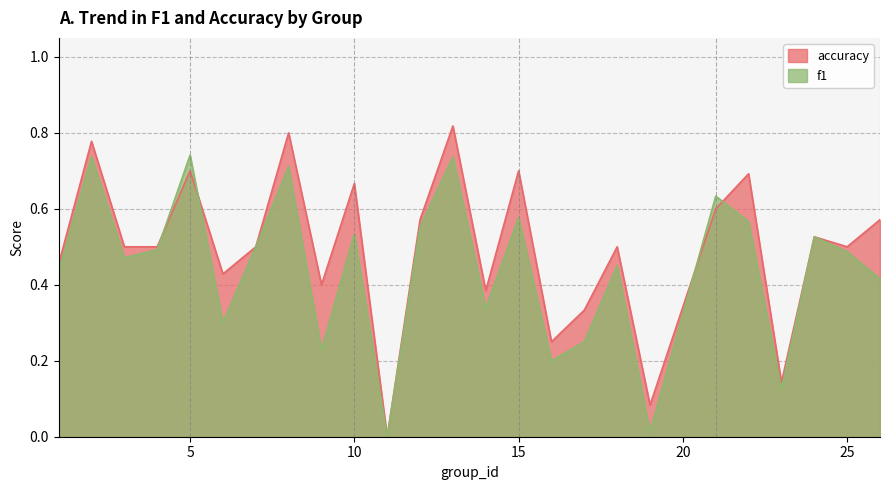

The accuracy series shows 0.2 at 6. True or false?

False